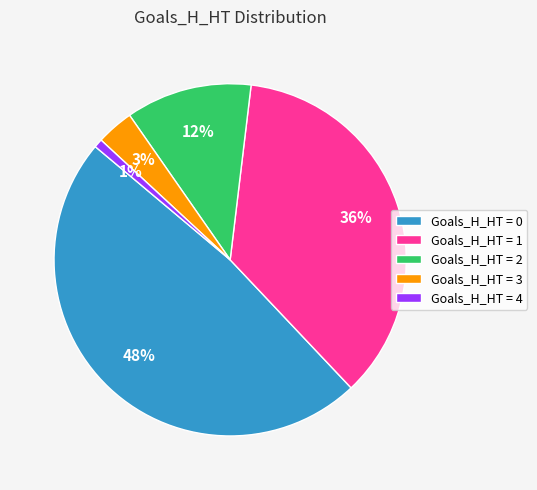

Between Goals_H_HT = 4 and Goals_H_HT = 0, which is larger?

Goals_H_HT = 0